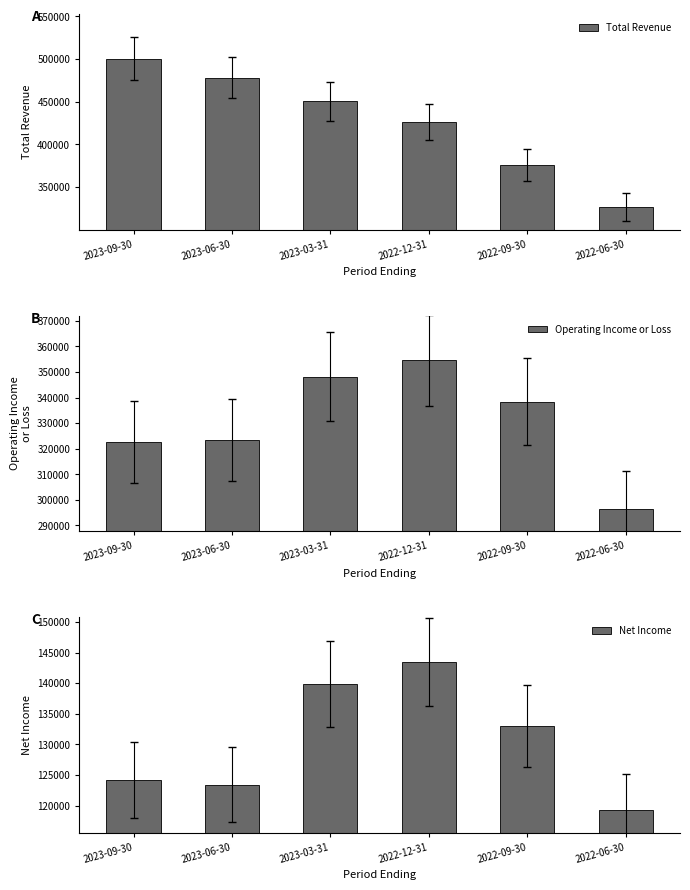

Reading left to right, list all the values displayed in this chart.

Total Revenue: 500500	478100	450400	426100	376300	326300
Operating Income or Loss: 322700	323400	348200	354600	338400	296500
Net Income: 124100	123400	139900	143500	133000	119200